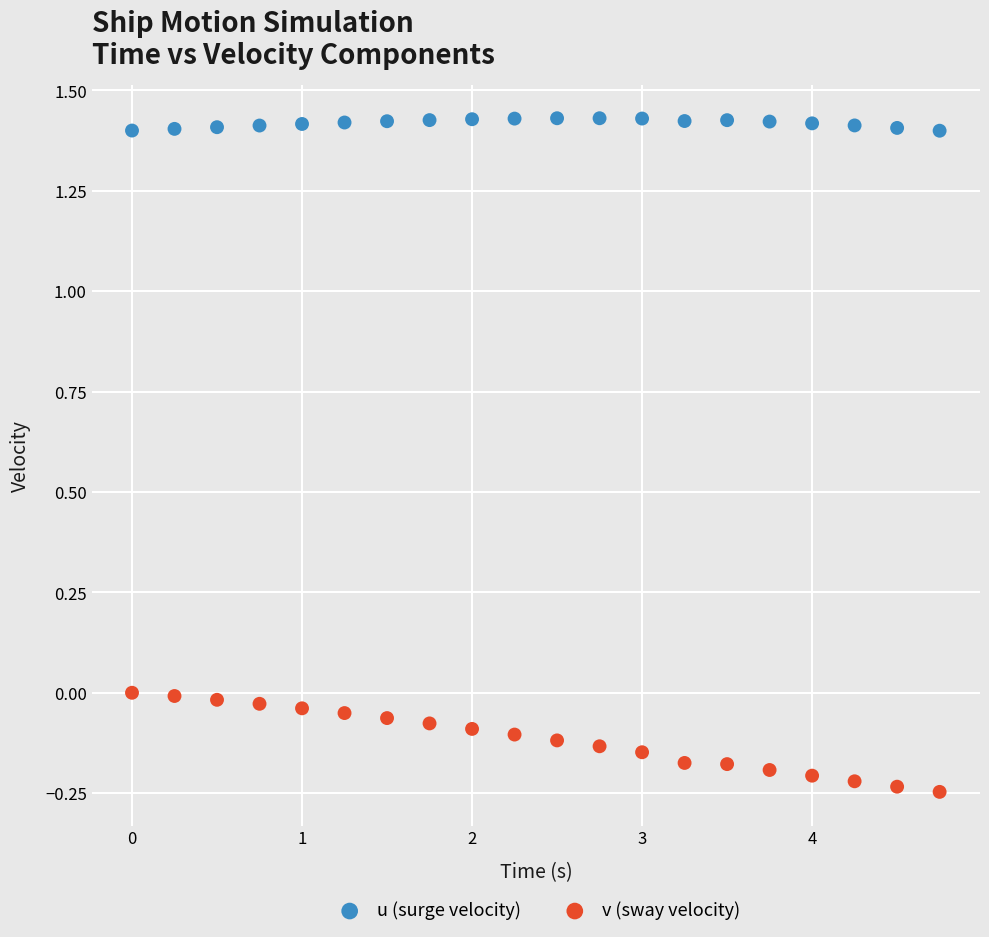

Which series has the largest Y range (max minus min)?

v (sway velocity)